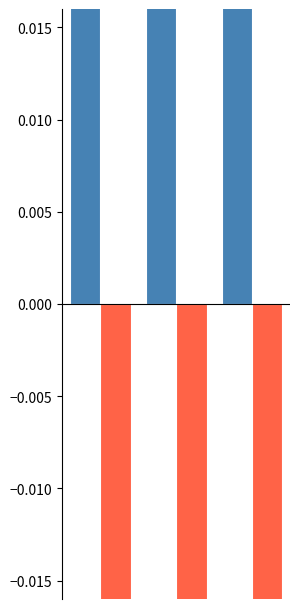

Reading right to left, what are all the values shown in this chart?

actual_cost_capital: 0.1	0.1	0.1
optimal_cost_capital (neg): -0.1	-0.1	-0.1